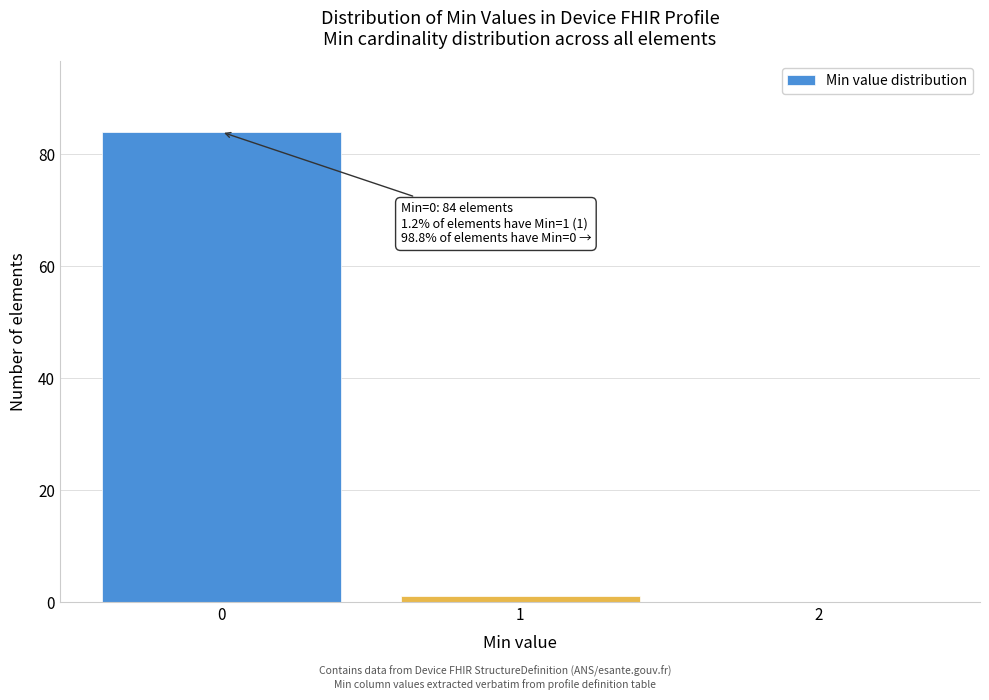

Reading left to right, what are all the values shown in this chart?

0=84	1=1	2=0